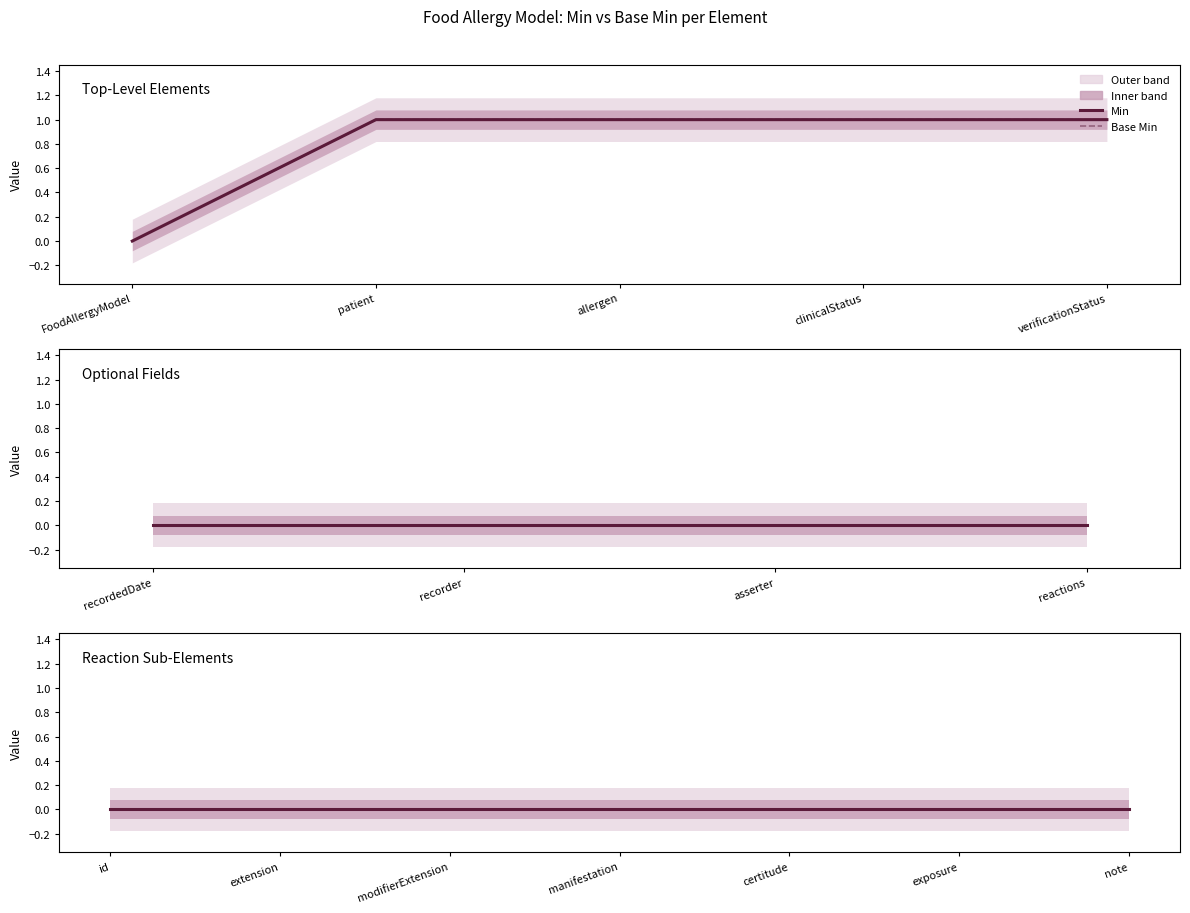

Is the value of Min at FoodAllergyModel.recordedDate greater than the value of Base Min at FoodAllergyModel.clinicalStatus?

No